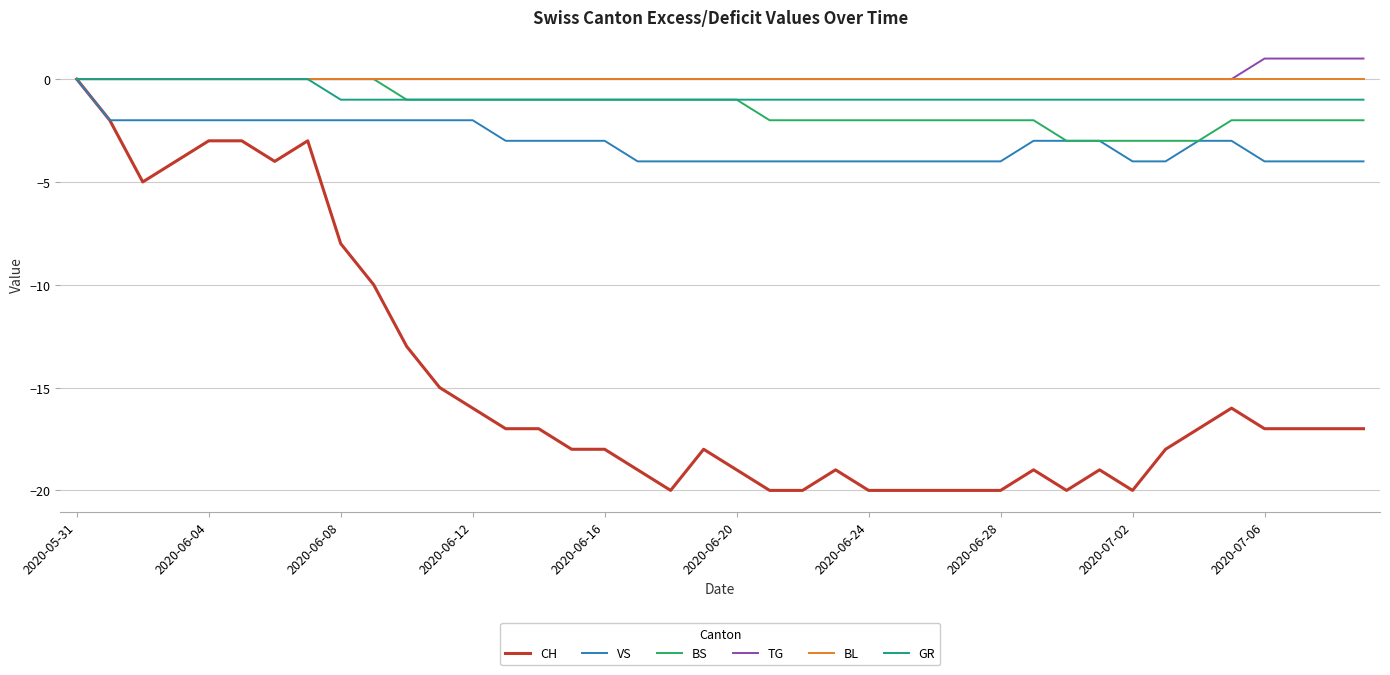

What is the smallest value displayed?

-20